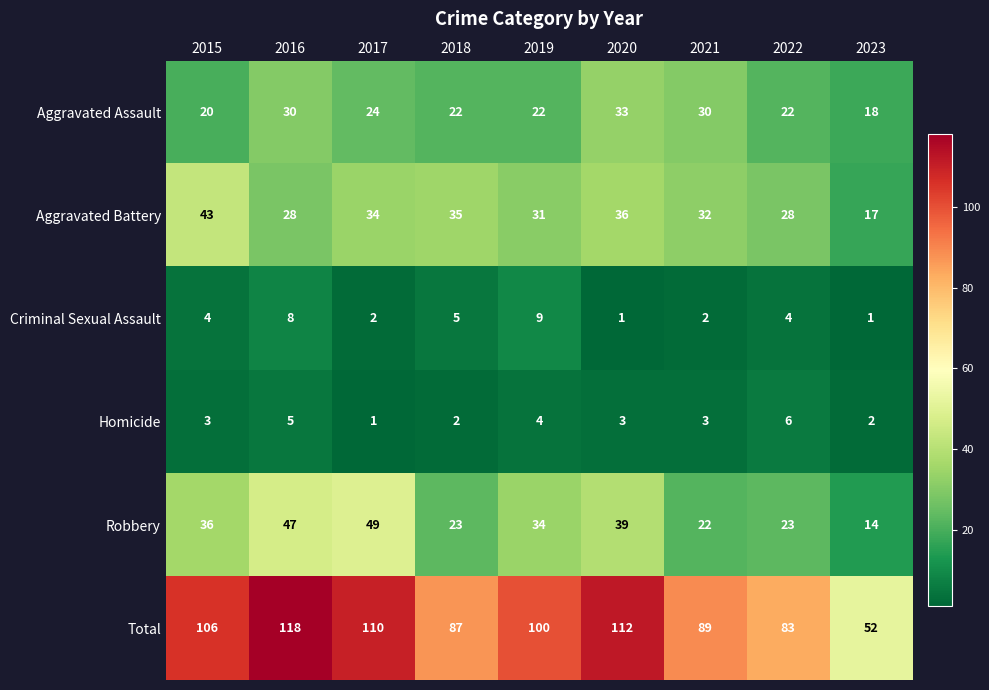

How many series are shown in this chart?

6